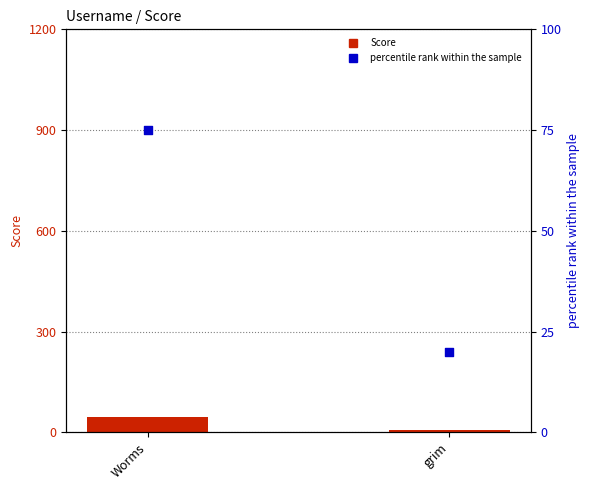

Which series contains the lowest Y value?

Score